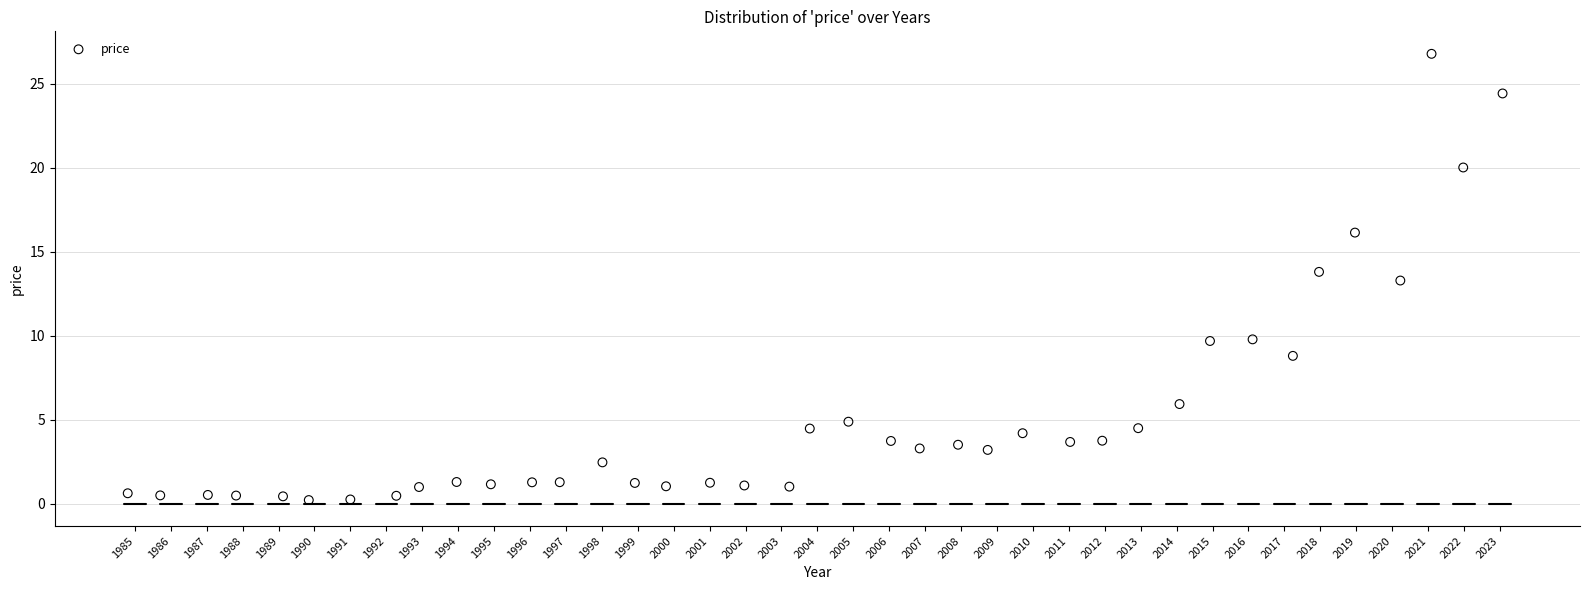

What is the range of Y values (max minus min)?

26.6